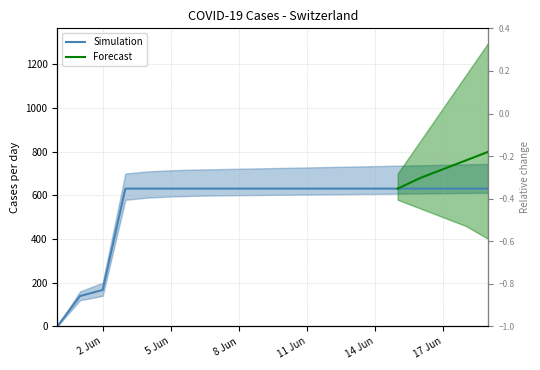

What is the ratio of the value at 2020-06-04 to the value at 2020-06-05?

1.0